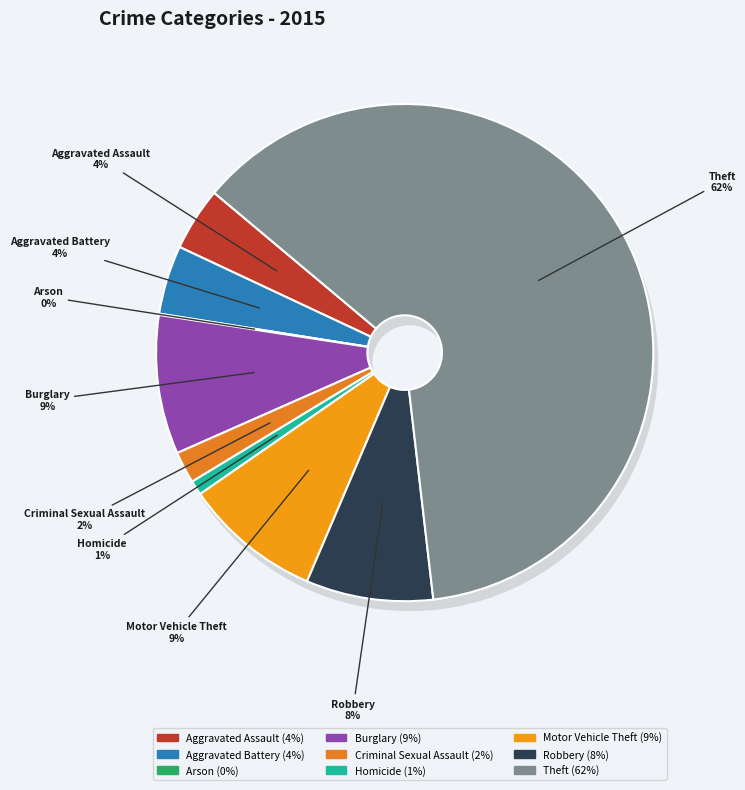

To the nearest percent, what is the combined percentage of Motor Vehicle Theft and Arson?

9%